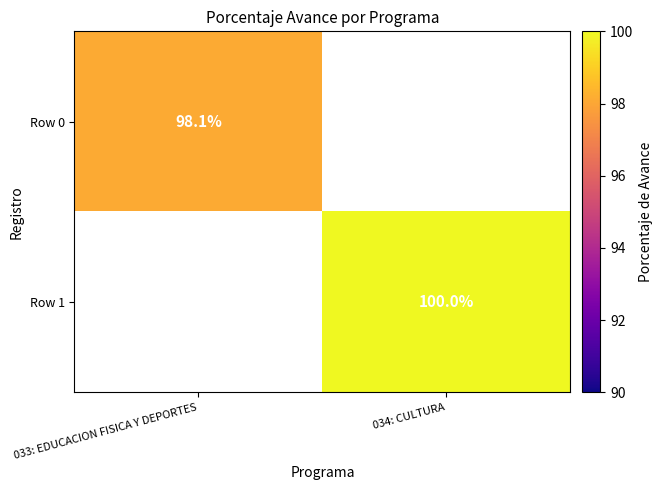

Is it true that Row 1 equals 100.0 at 034: CULTURA?

True